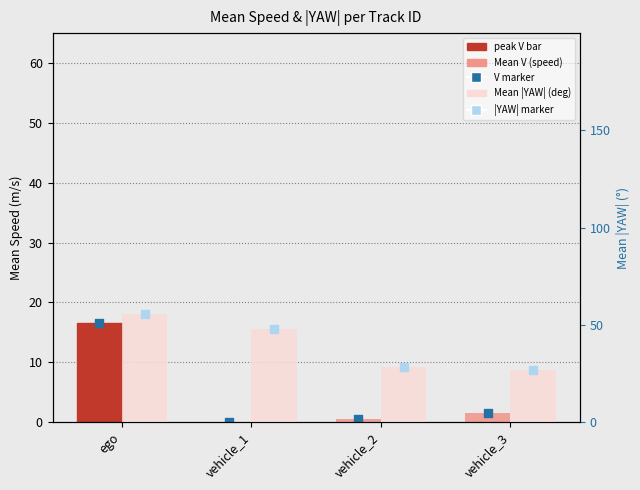

Which series has the largest total across all categories?

Mean |YAW| (deg)